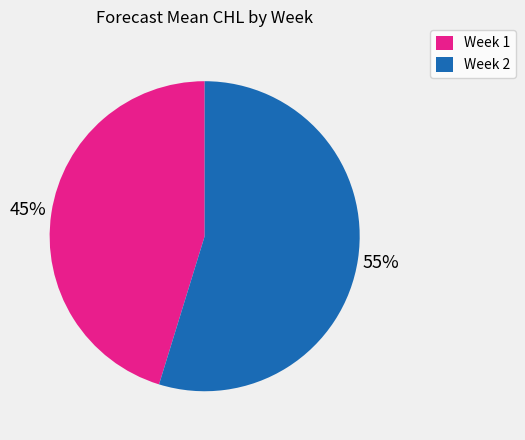

True or false: Week 1 accounts for 45% of the total.

True